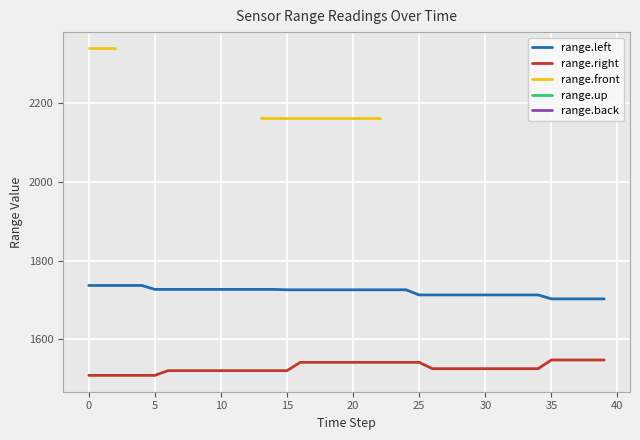

True or false: range.up and range.back cross at least once.

False